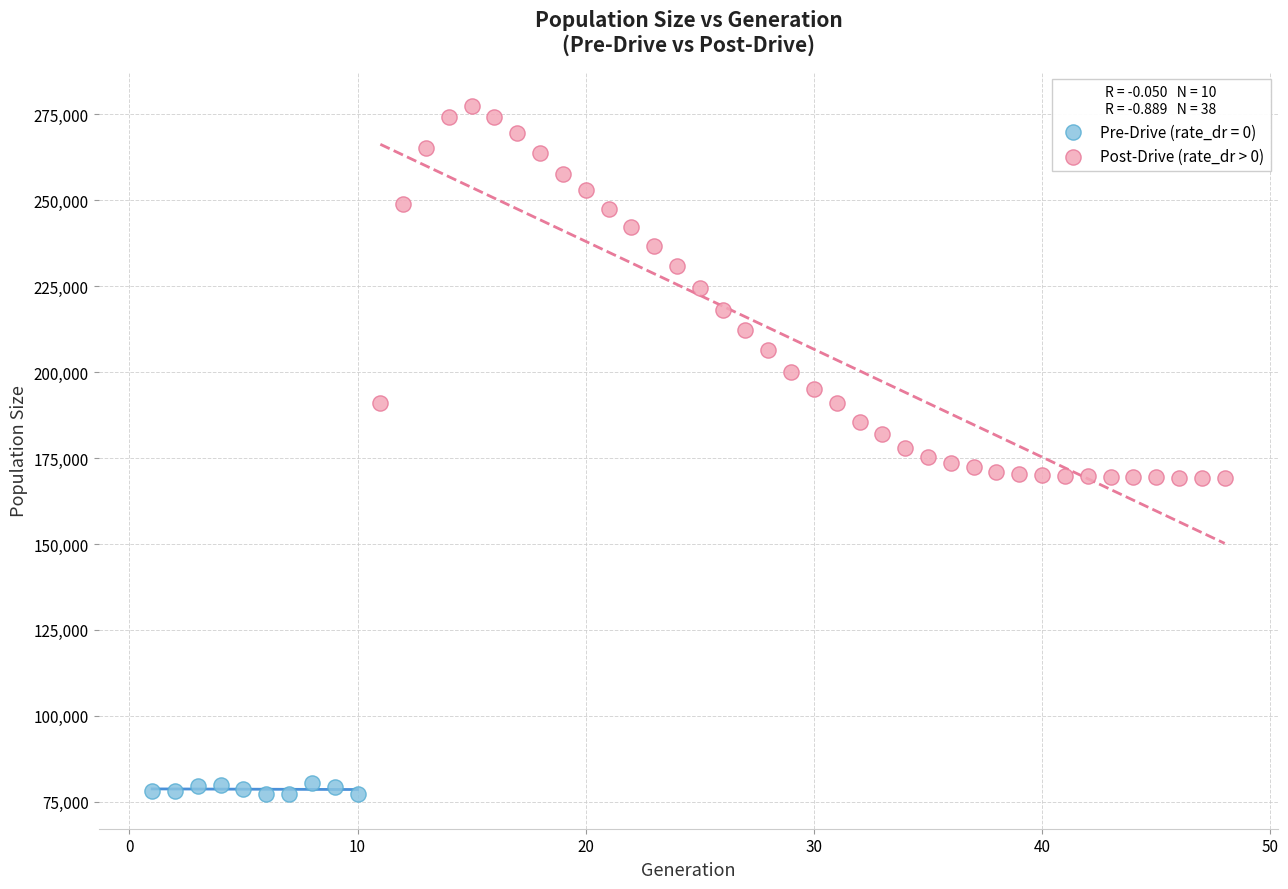

Which series reaches the maximum Y coordinate?

Post-Drive (rate_dr > 0)